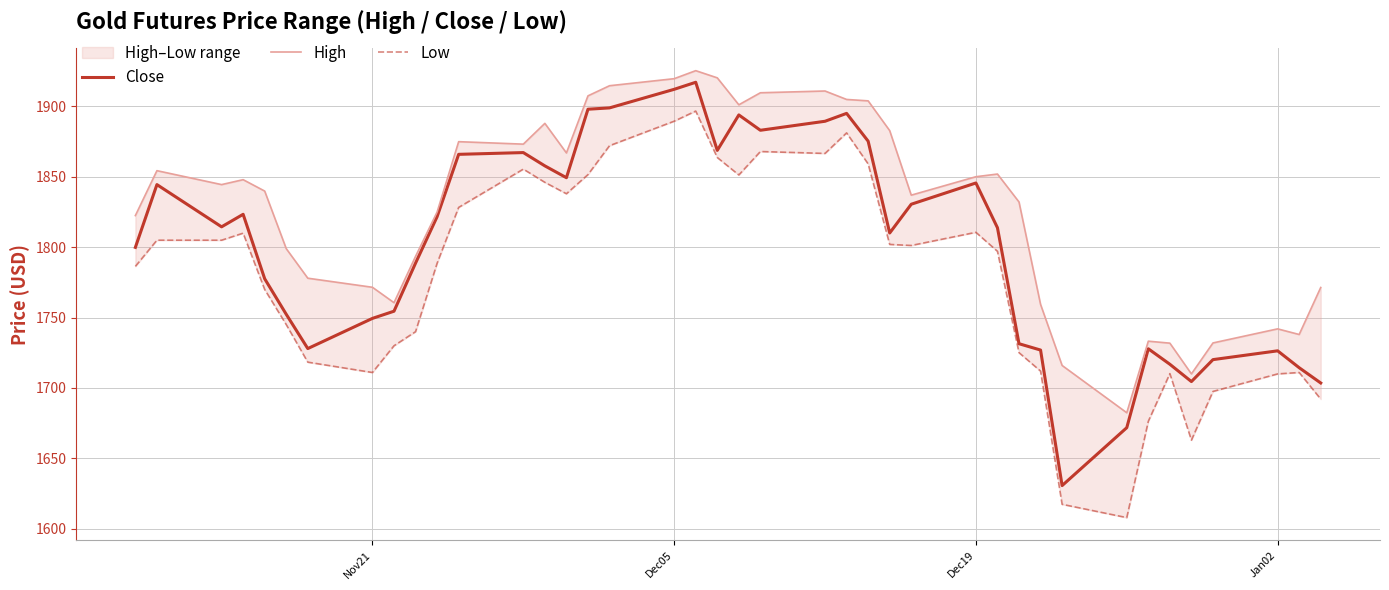

What is the minimum value for Close?

1630.7